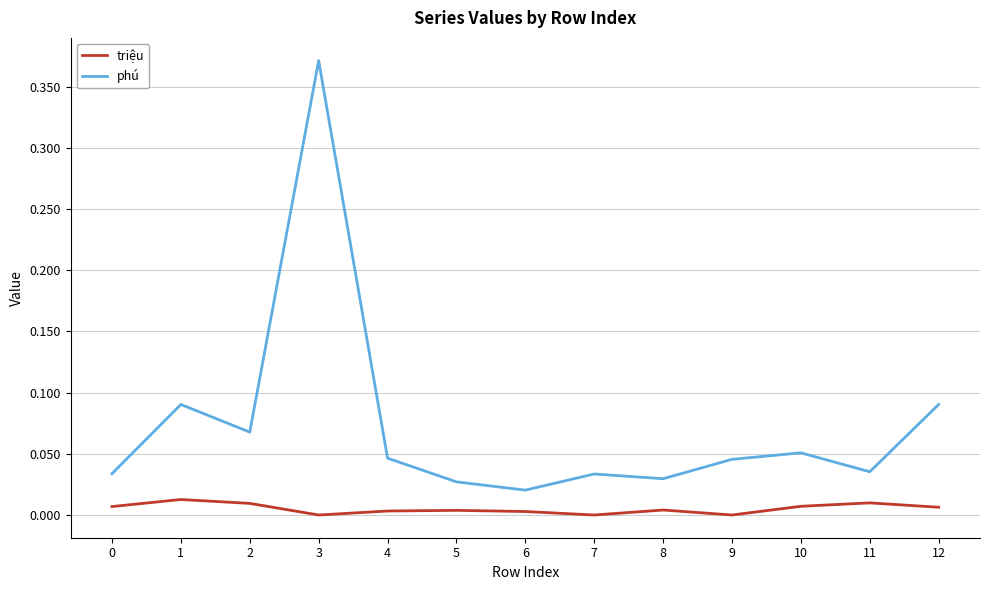

At which category does phú reach its first local valley?

2